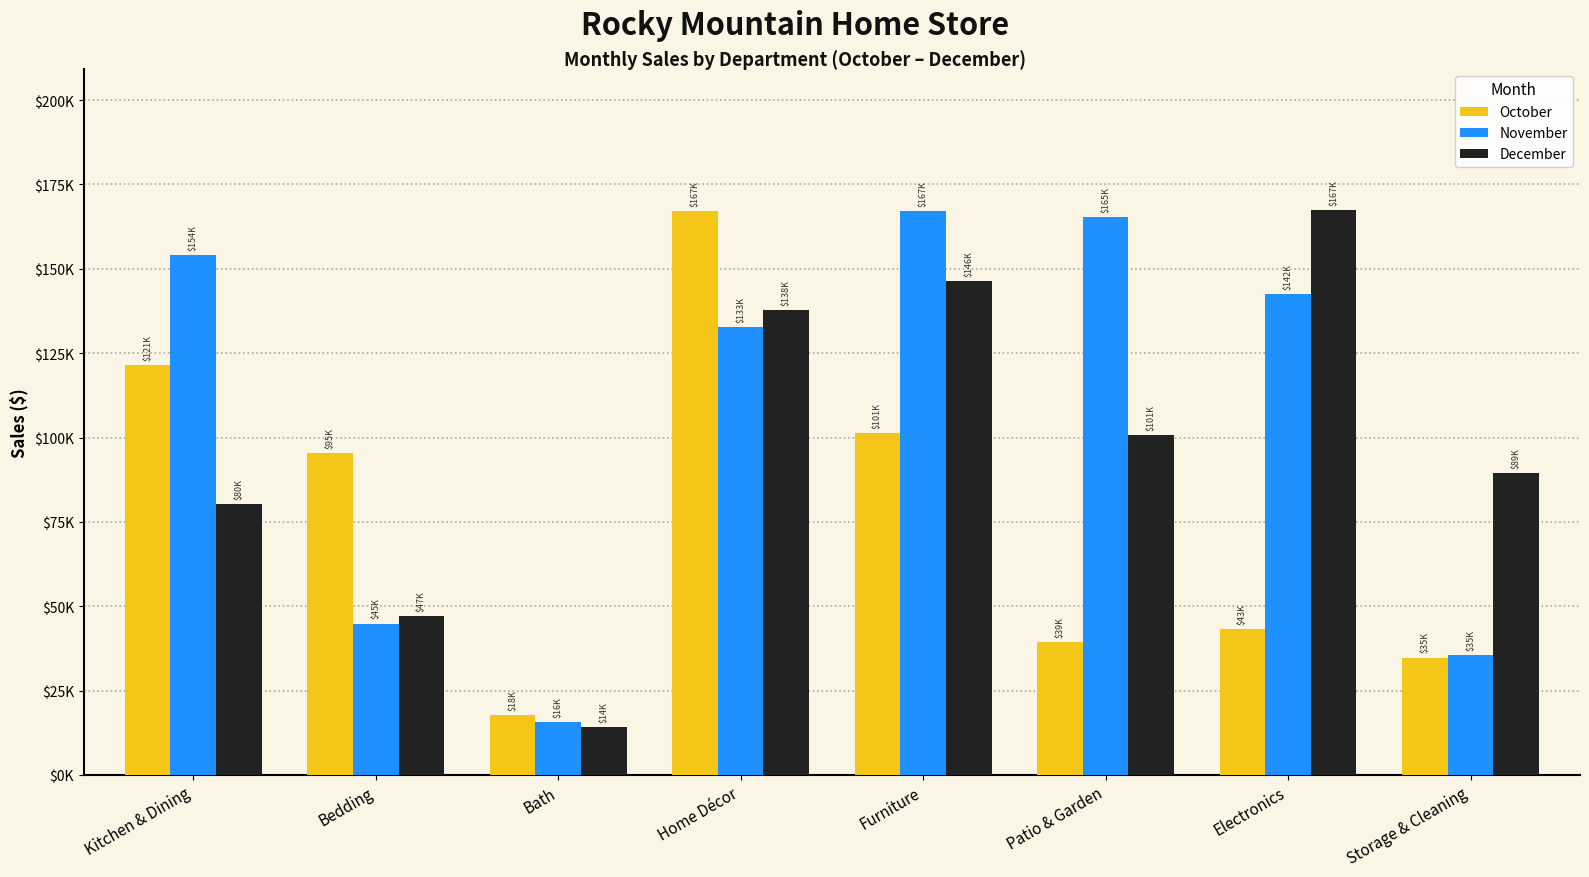

At how many categories does at least one series exceed 144829?

5